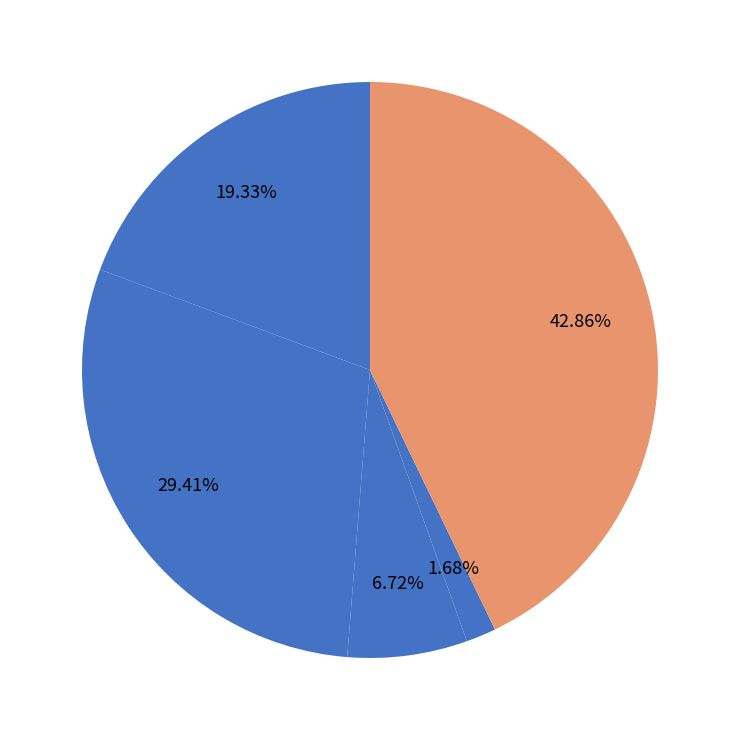

To the nearest percent, what is the average slice percentage?

20%